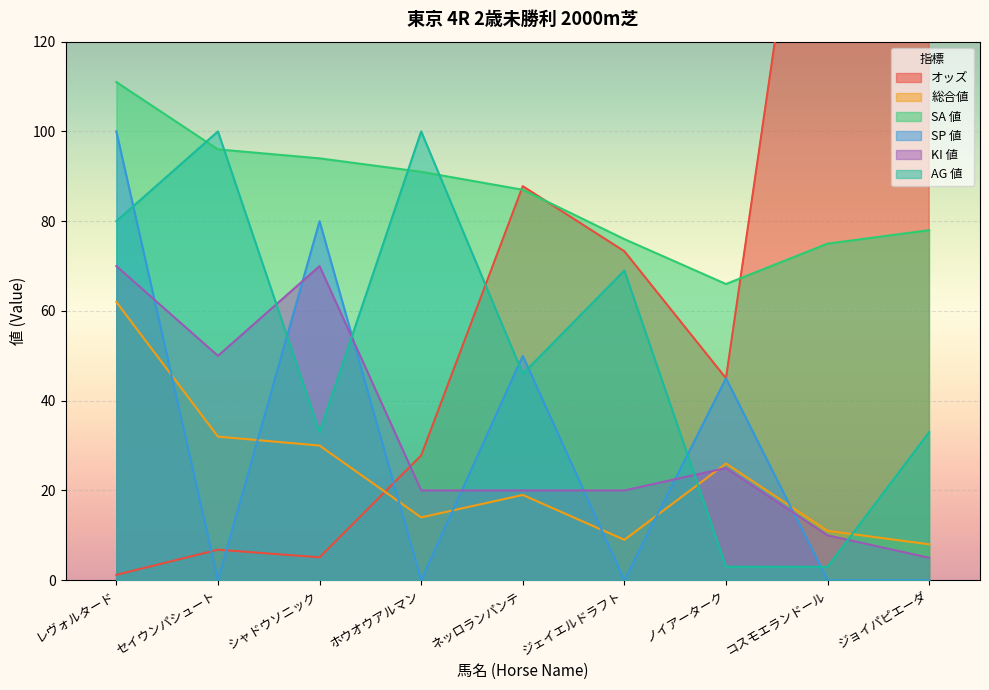

What is the total value across all series at シャドウソニック?

312.1